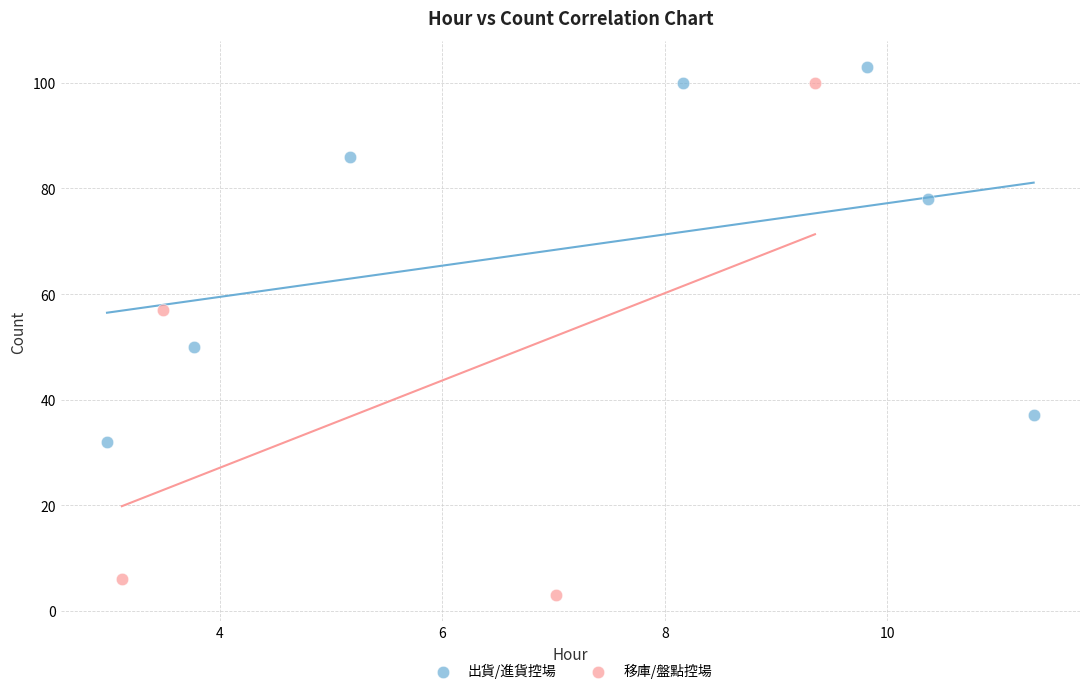

Which series reaches the minimum Y coordinate?

移庫/盤點控場